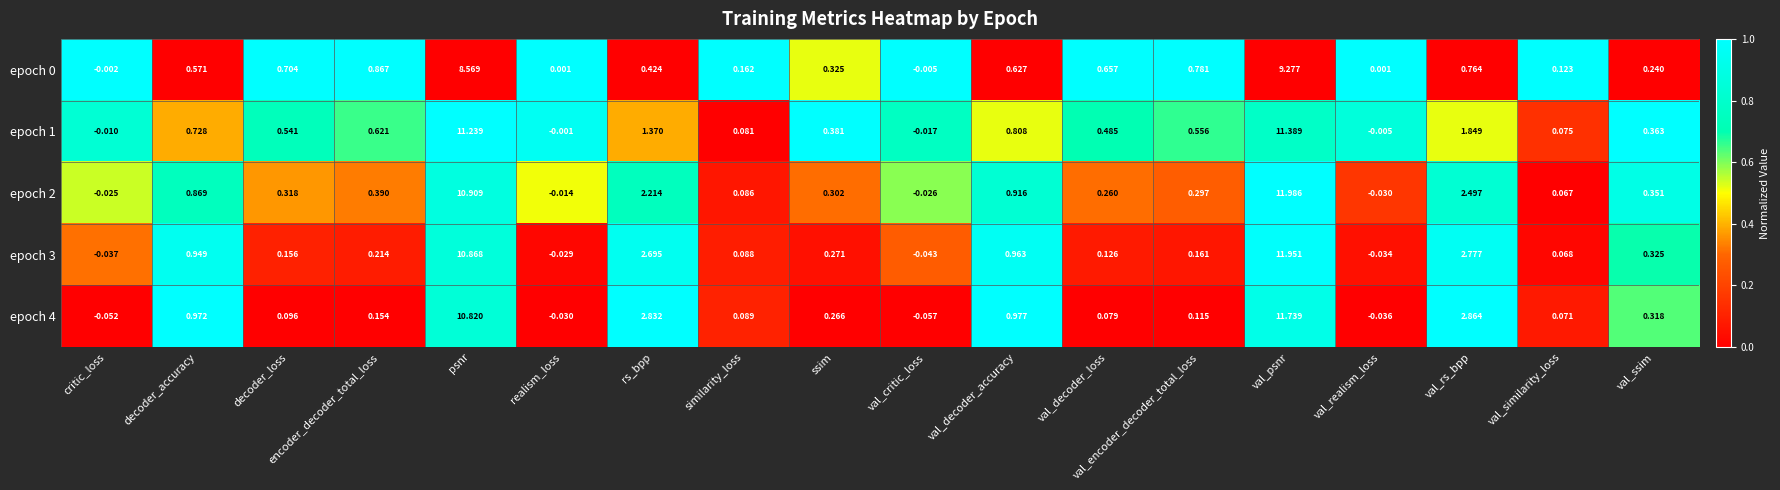

Rank the categories by epoch 4 value from highest to lowest.

val_psnr, psnr, val_rs_bpp, rs_bpp, val_decoder_accuracy, decoder_accuracy, val_ssim, ssim, encoder_decoder_total_loss, val_encoder_decoder_total_loss, decoder_loss, similarity_loss, val_decoder_loss, val_similarity_loss, realism_loss, val_realism_loss, critic_loss, val_critic_loss